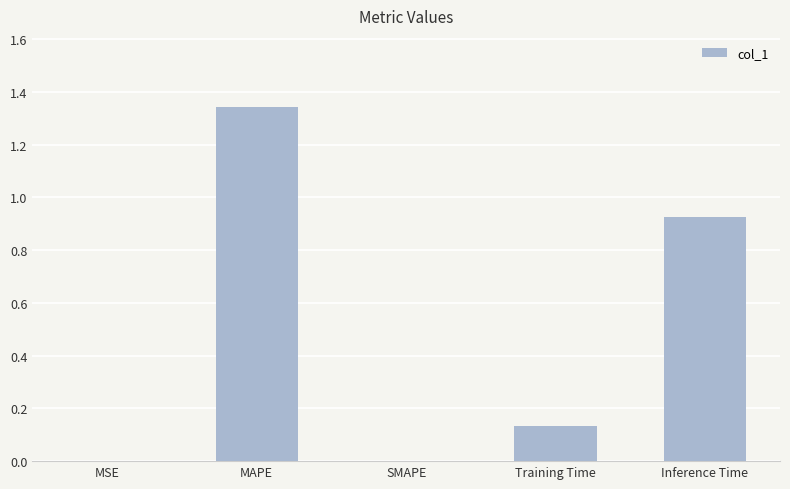

Which label corresponds to the largest value in the chart?

MAPE